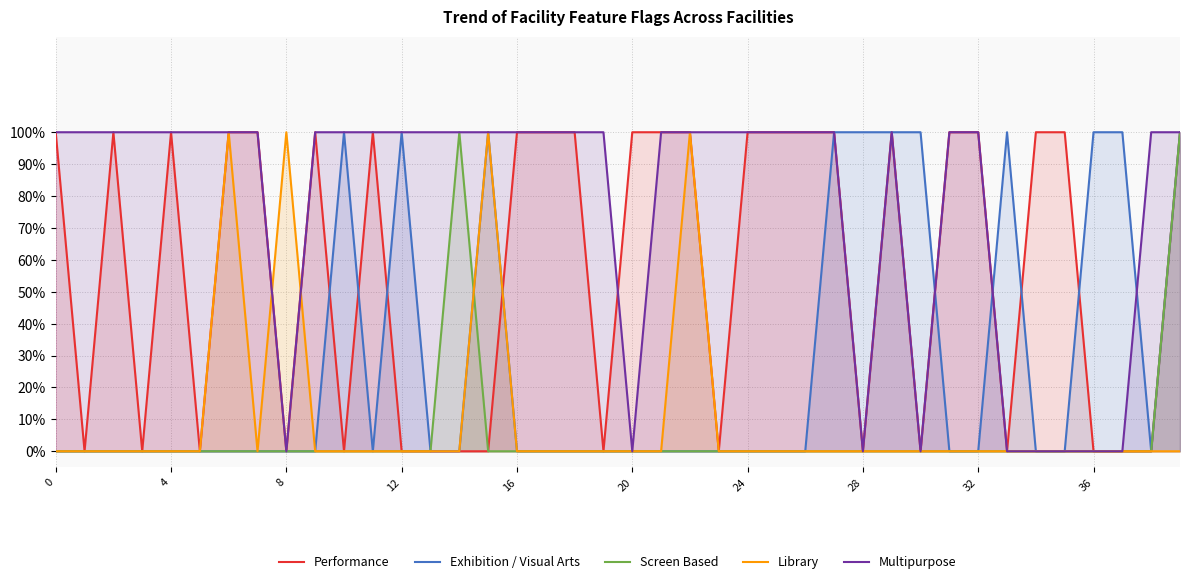

The Performance series shows -1 at 33. True or false?

False